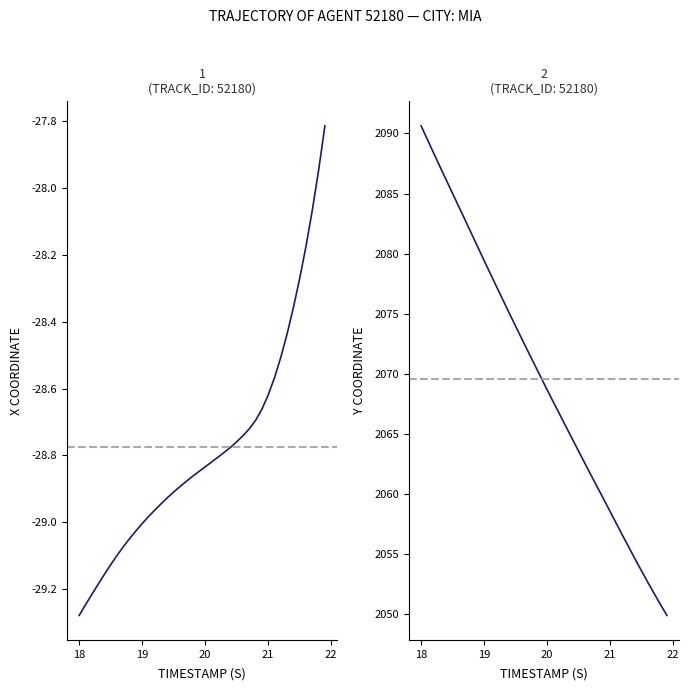

What is the average value of the Y series?

2069.6